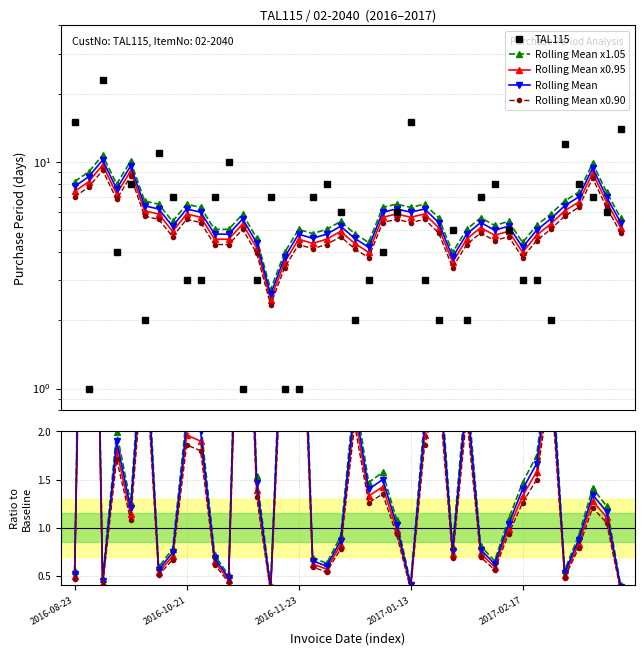

Between 22 and 23, which series saw the biggest shift?

TAL115